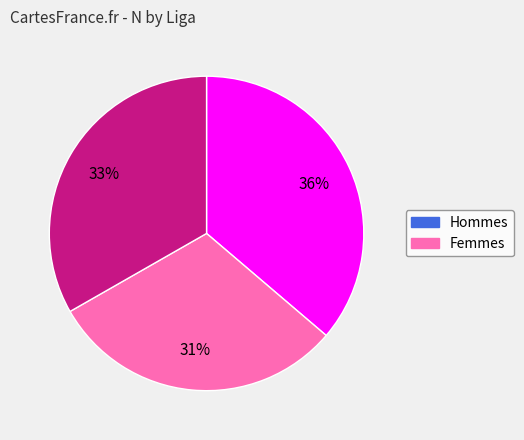

To the nearest percent, what is the average slice percentage?

33%